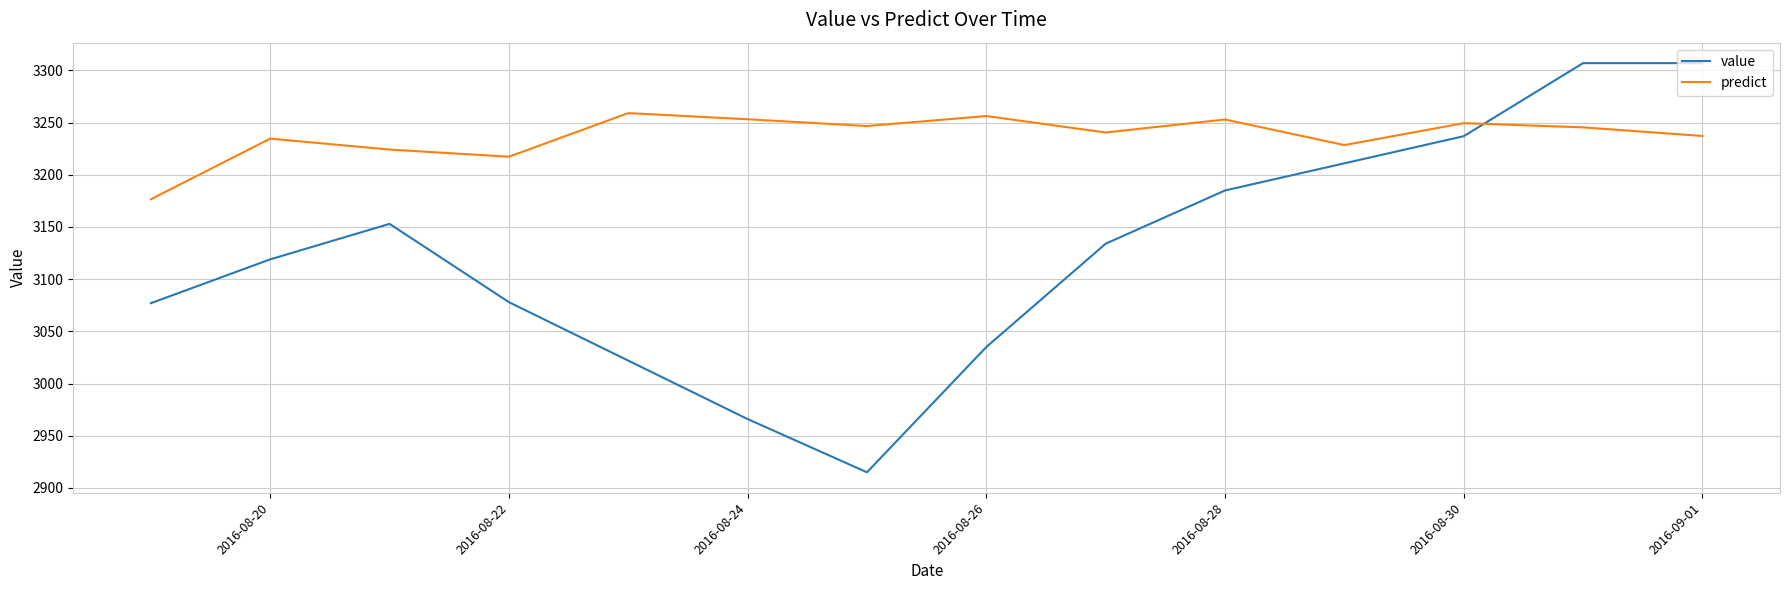

True or false: value and predict intersect in this chart.

True